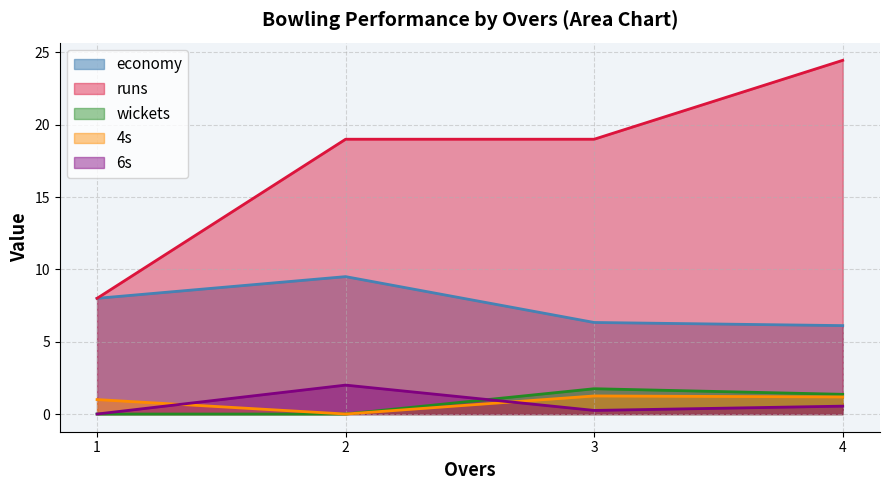

At which category does runs reach its first local valley?

1